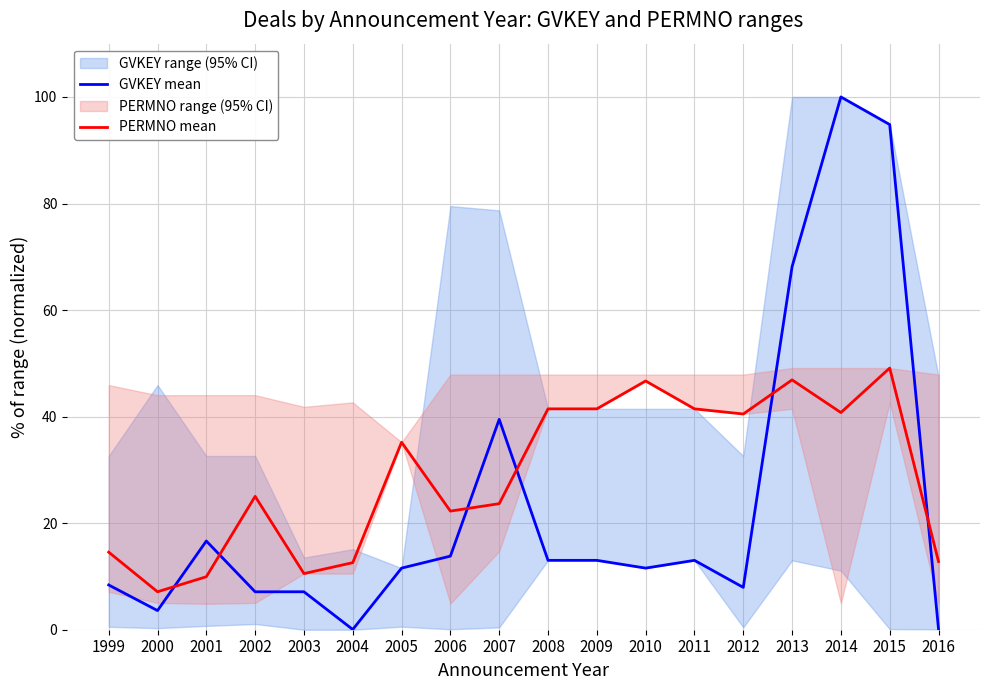

True or false: PERMNO mean has a value of 78.9 at 2010.

False